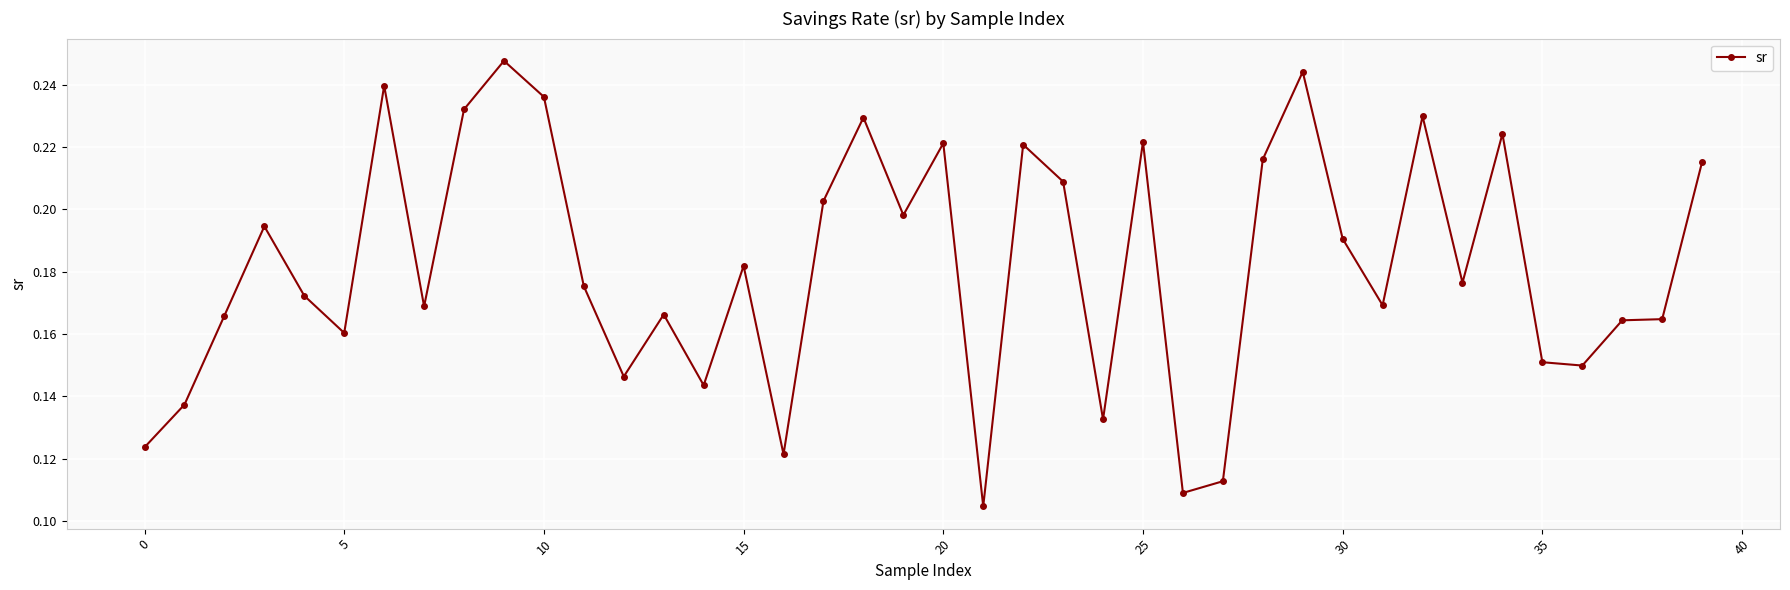

Count the values in the range 0 to 1.

40